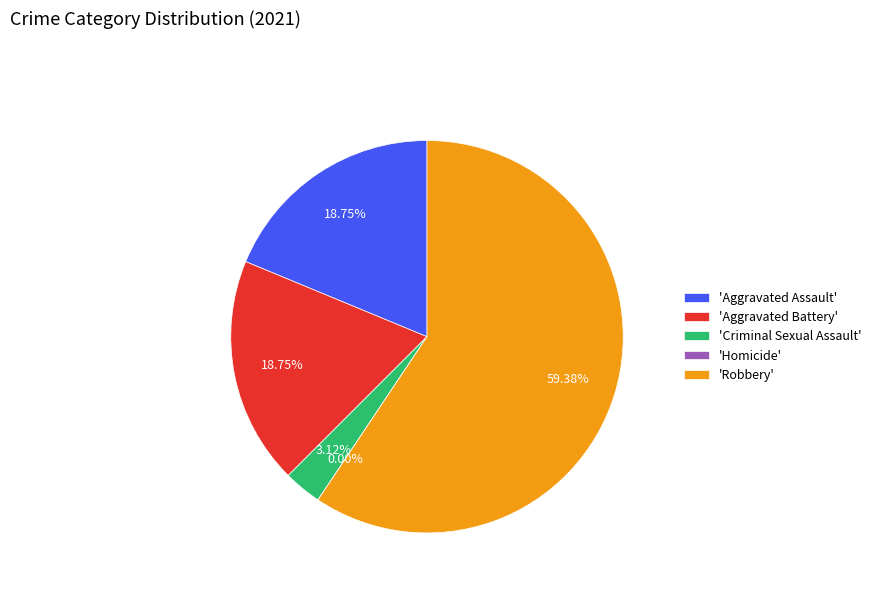

What is the majority slice?

Robbery